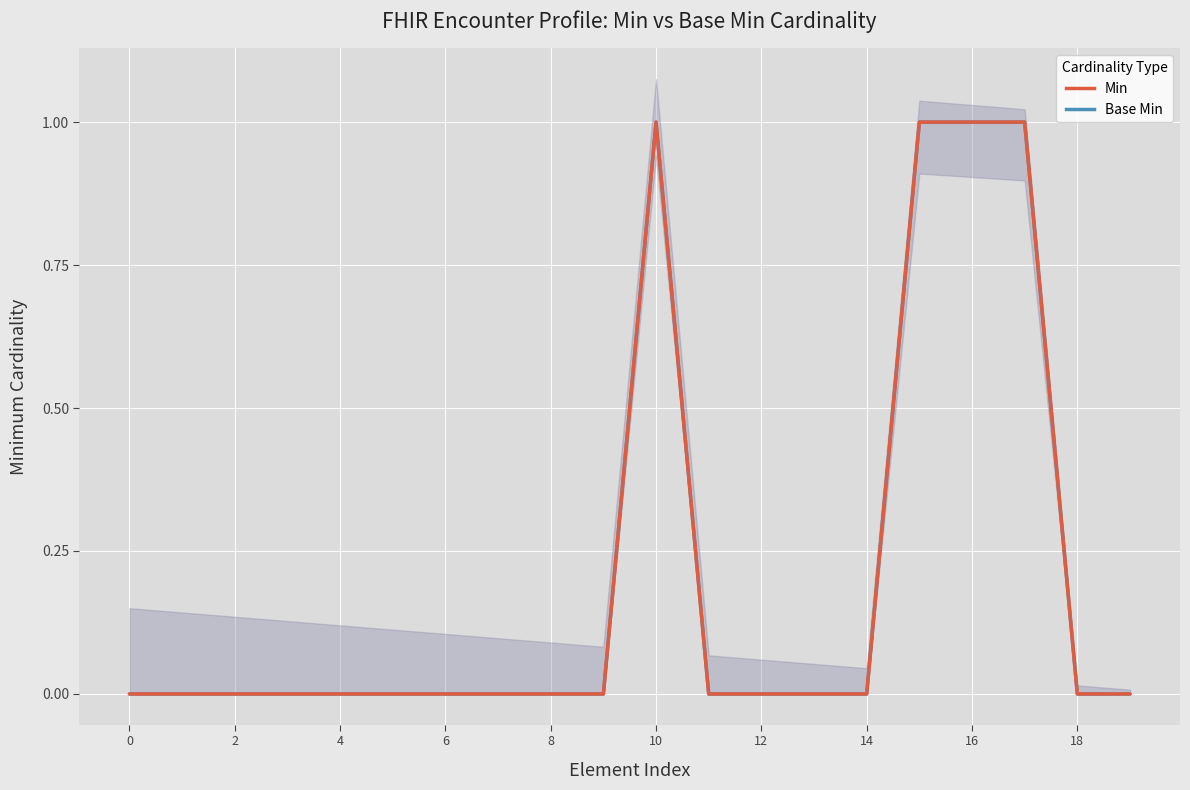

How many lines are shown in the chart?

2